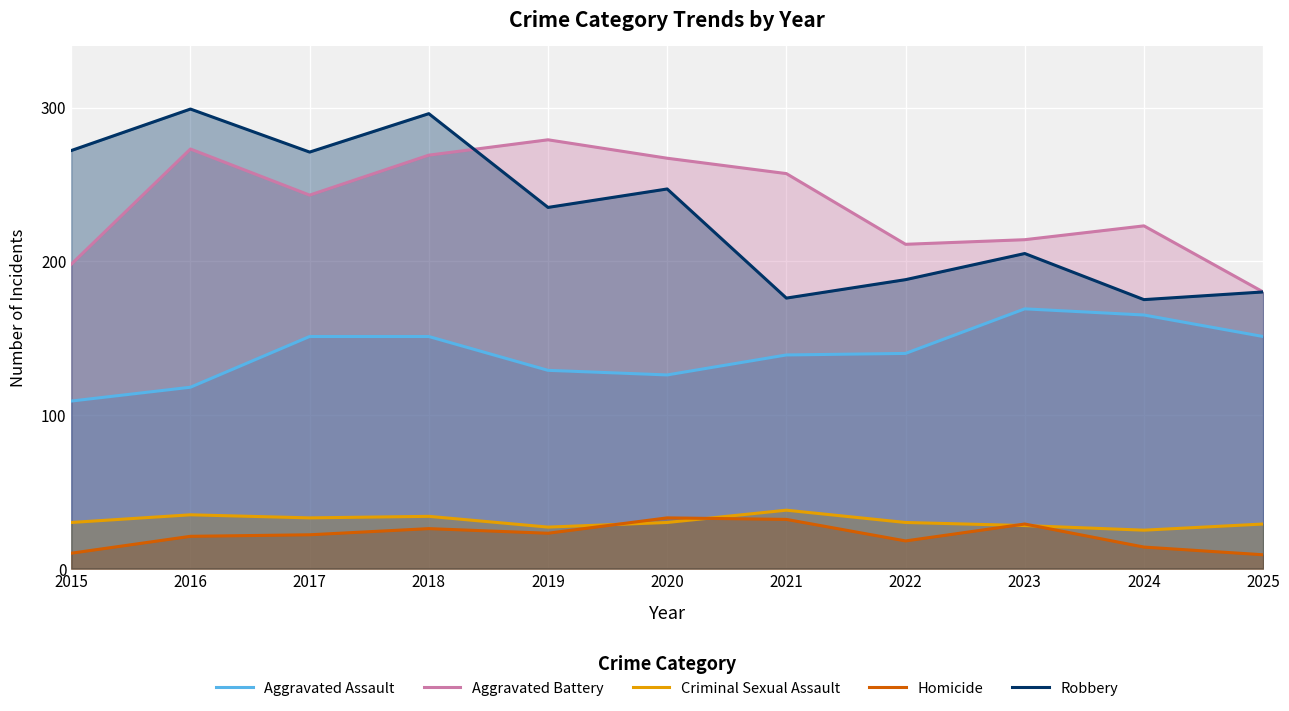

True or false: Aggravated Battery and Robbery intersect in this chart.

True